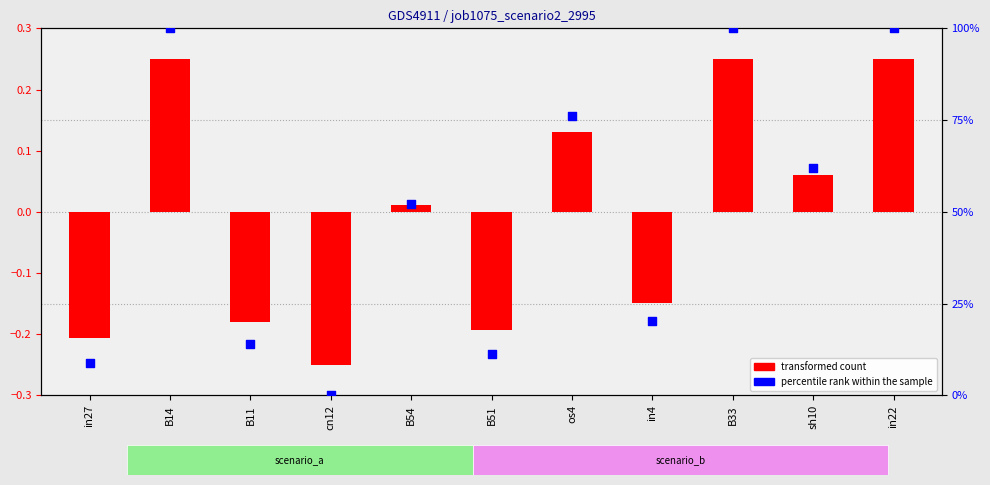

What is the total value across all series at B33?

100.3